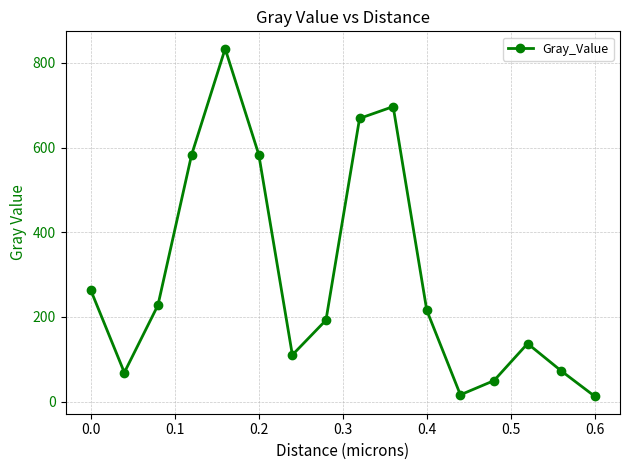

How many data points does each series have?

16